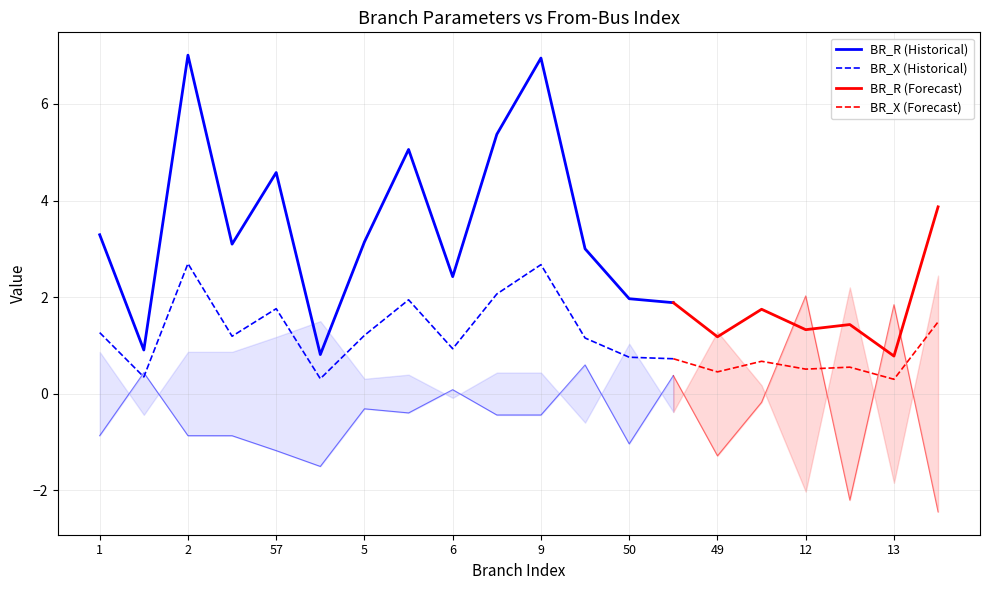

What is the average value of the BR_X series?

1.2